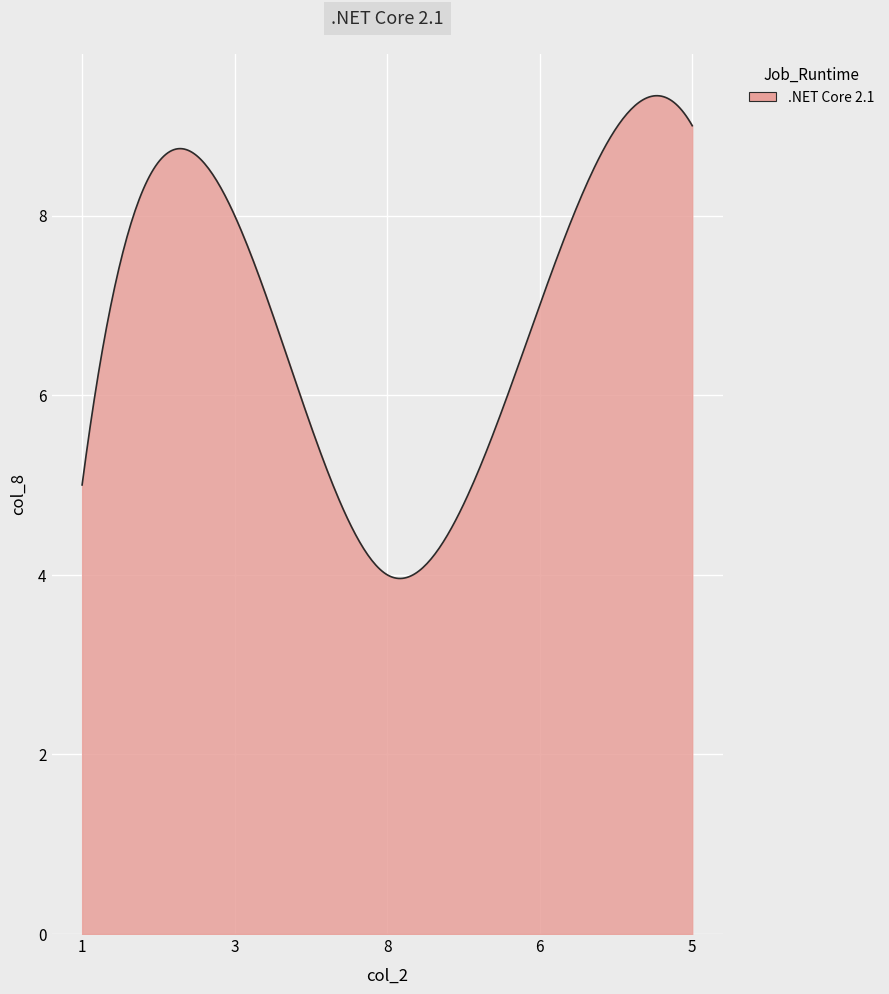

What is the smallest value displayed?

4.0